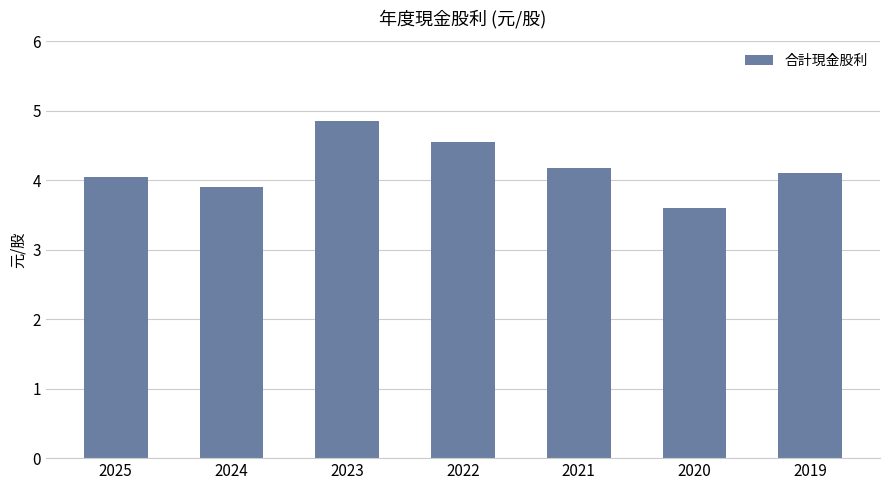

Rank the categories by value from lowest to highest.

2020, 2024, 2025, 2019, 2021, 2022, 2023